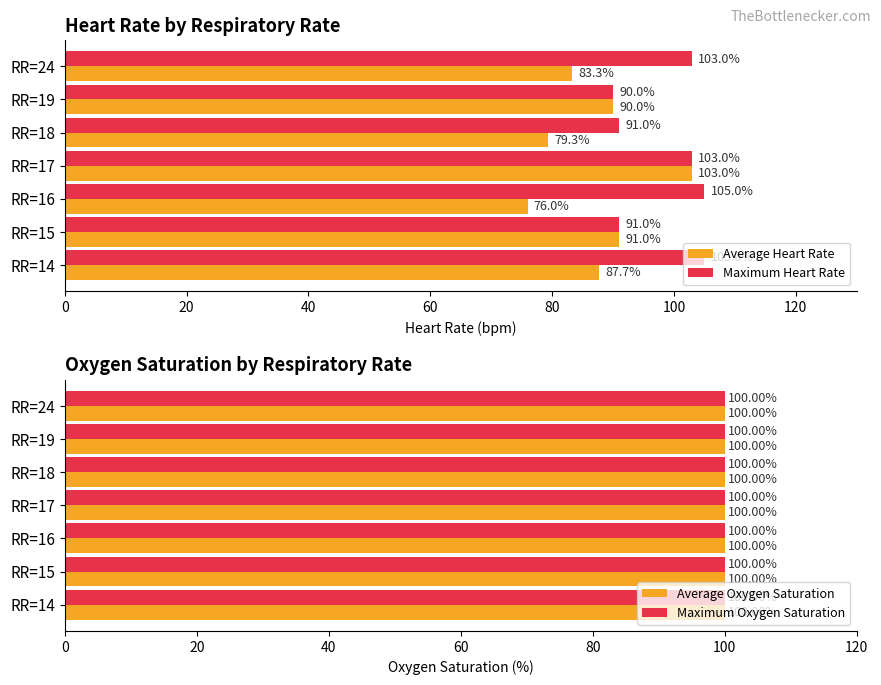

The value of Maximum Heart Rate at RR=17 is 103.0. True or false?

True